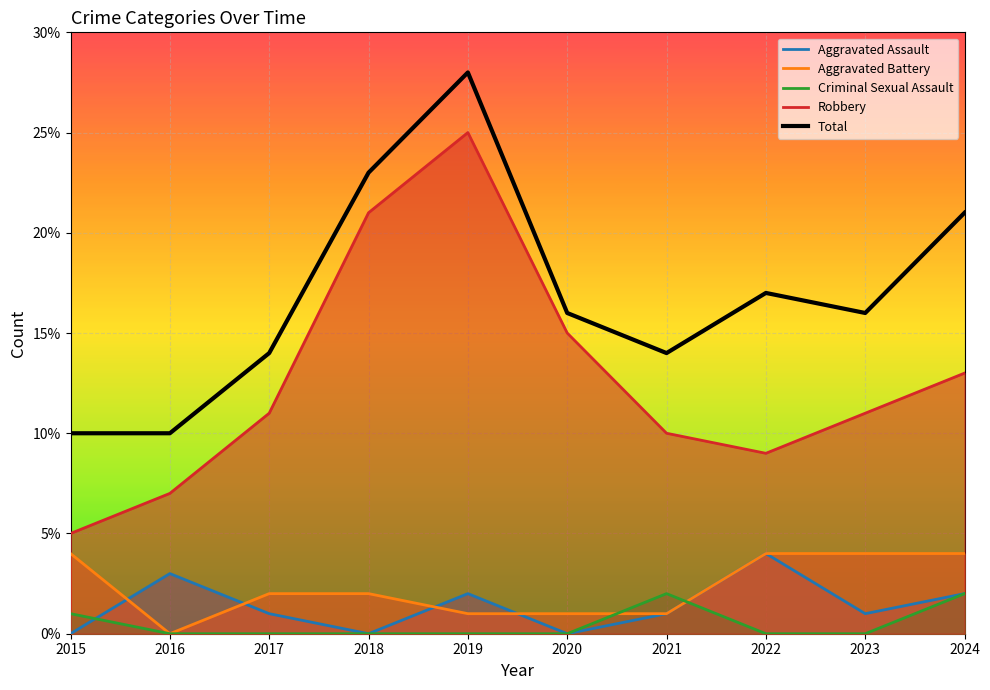

How many distinct data groups are displayed?

5